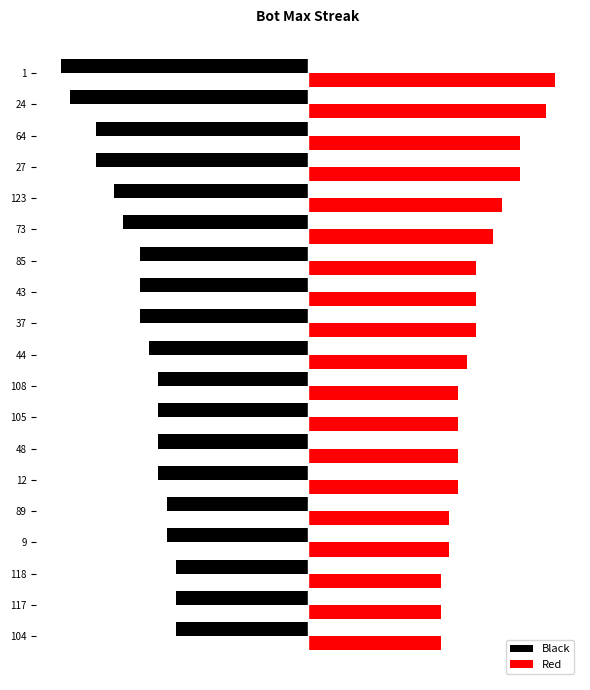

What are all the series names shown in the legend?

Black, Red